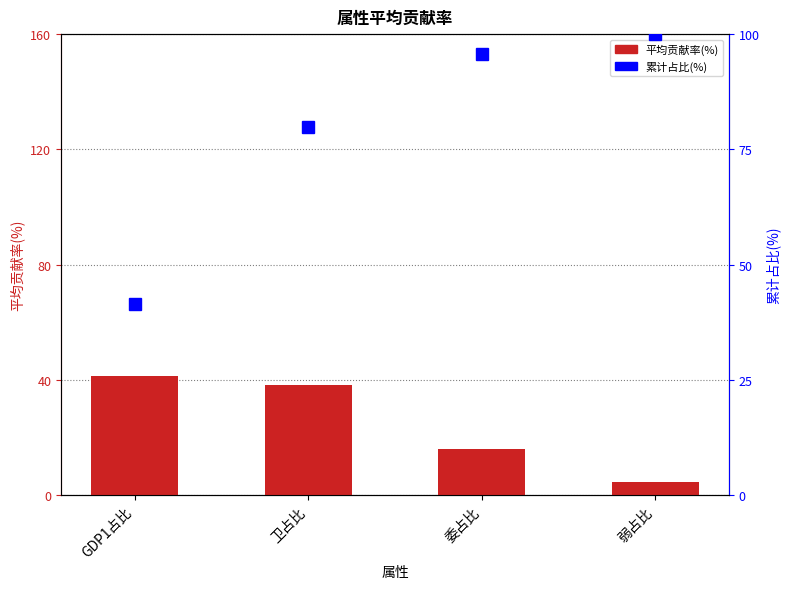

List the series in order of their peak value, highest first.

累计占比(%), 平均贡献率(%)